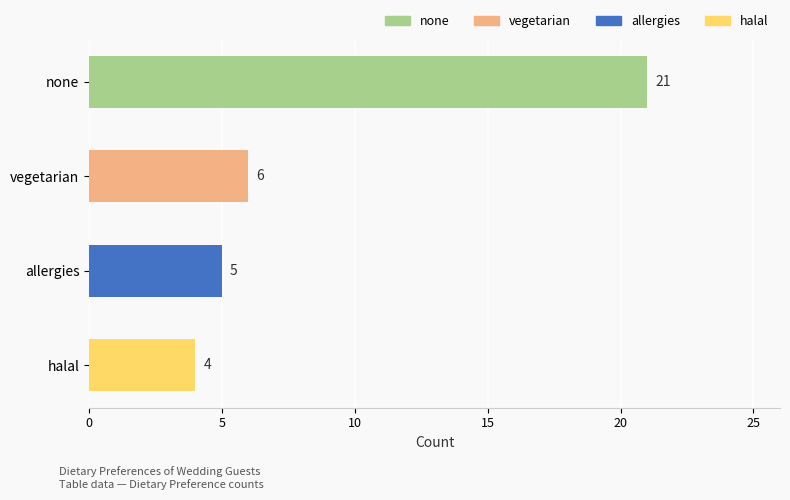

Is it true that the value at allergies is 5?

True